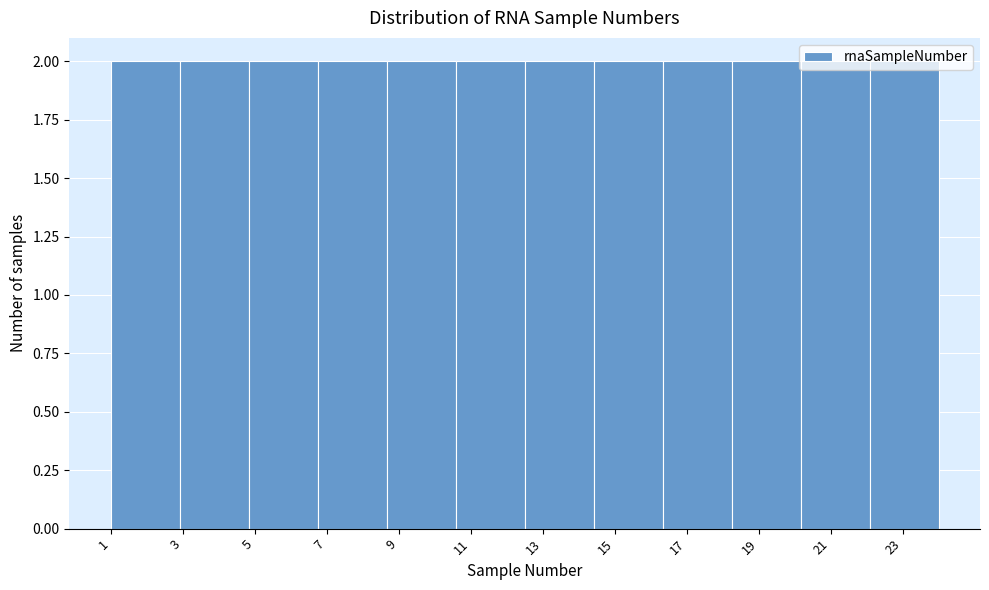

Reading left to right, transcribe this chart: for each bar, give the range it covers on the x-axis and its height. Neither the bar edges nor the heights are printed on the chart, so give them approximately, as read against the axes.

1.0 to 3.0: 2
3.0 to 4.8: 2
4.8 to 6.8: 2
6.8 to 8.6: 2
8.6 to 10.6: 2
10.6 to 12.6: 2
12.6 to 14.4: 2
14.4 to 16.4: 2
16.4 to 18.2: 2
18.2 to 20.2: 2
20.2 to 22.0: 2
22.0 to 24.0: 2